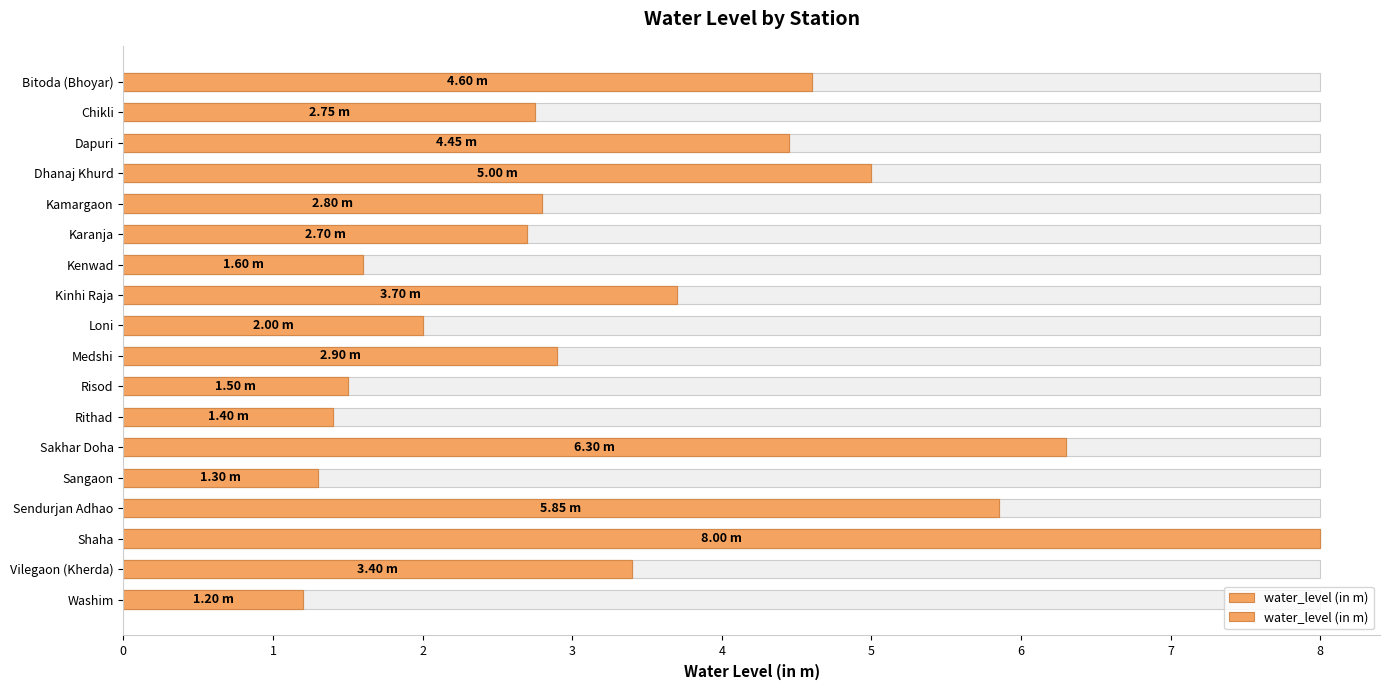

What is the sum of the values at Dapuri and Washim?

5.7